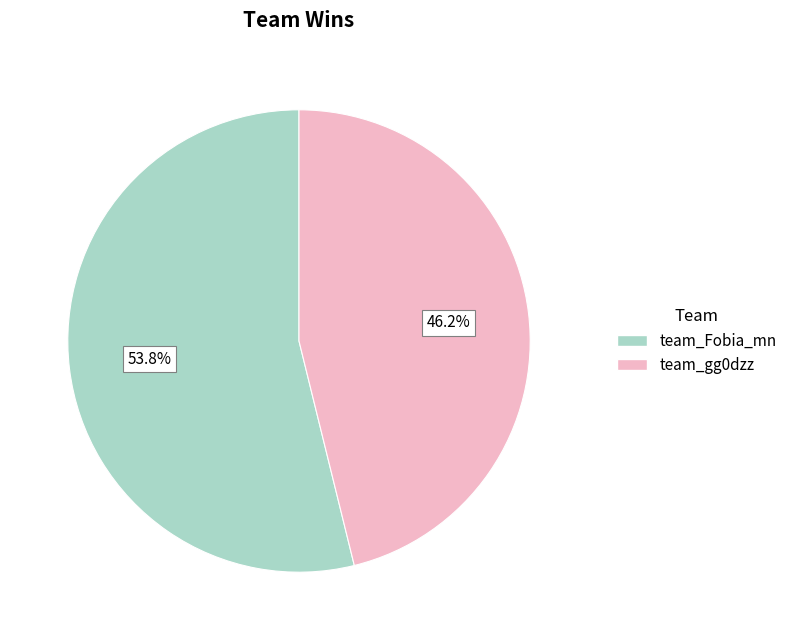

What is the smallest slice in the pie chart?

team_gg0dzz